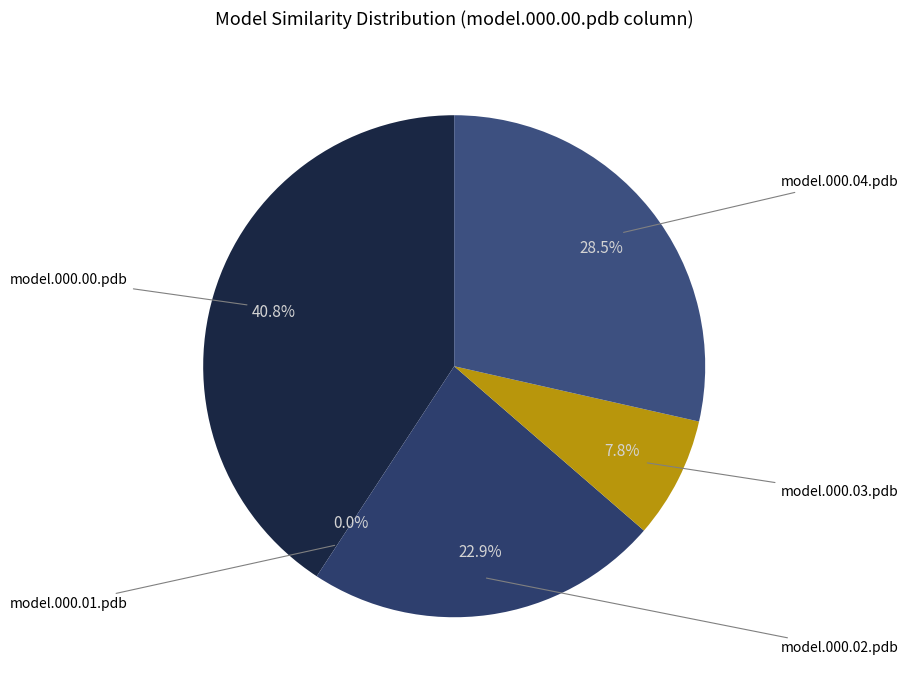

To the nearest percent, what is the difference between the largest and smallest slice percentages?

41%